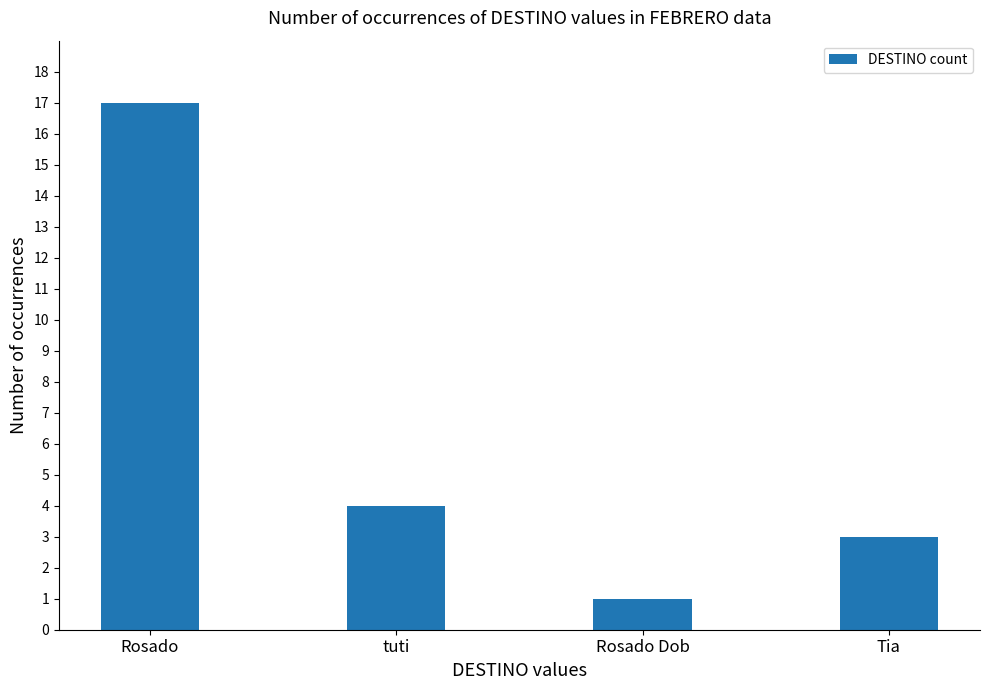

At which category does the chart reach its minimum across all series?

Rosado Dob